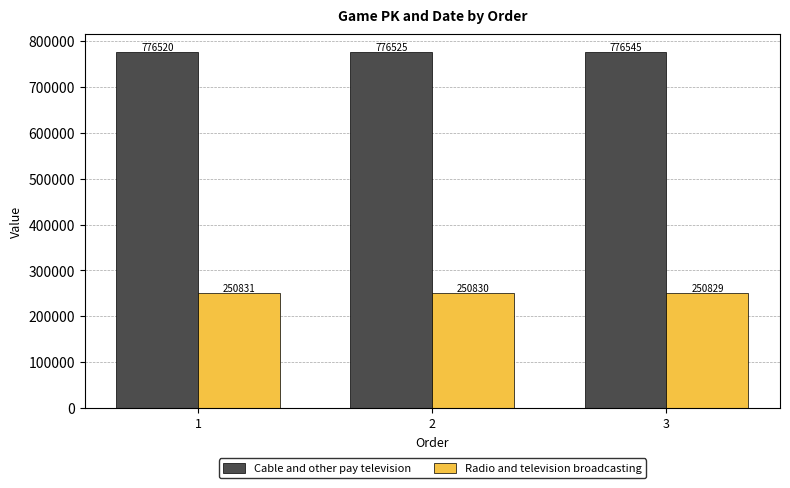

What is the average value of the Cable and other pay television series?

776530